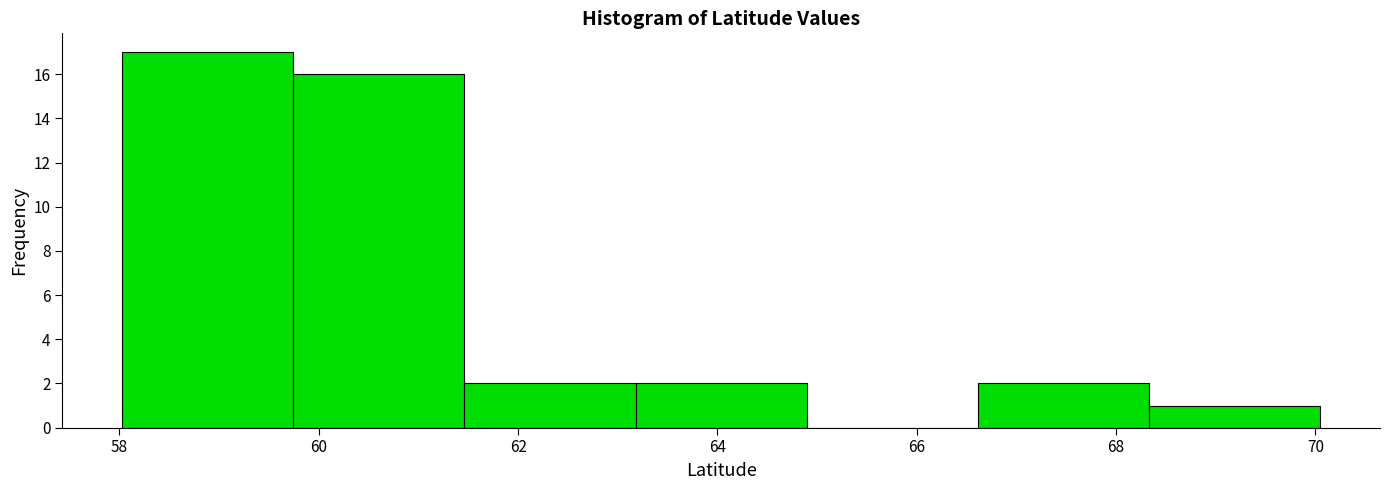

Reading left to right, transcribe this chart: for each bar, give the range it covers on the x-axis and its height. Neither the bar edges nor the heights are printed on the chart, so give them approximately, as read against the axes.

58.0 to 59.8: 17
59.8 to 61.4: 16
61.4 to 63.2: 2
63.2 to 64.8: 2
64.8 to 66.6: 0
66.6 to 68.4: 2
68.4 to 70.0: 1